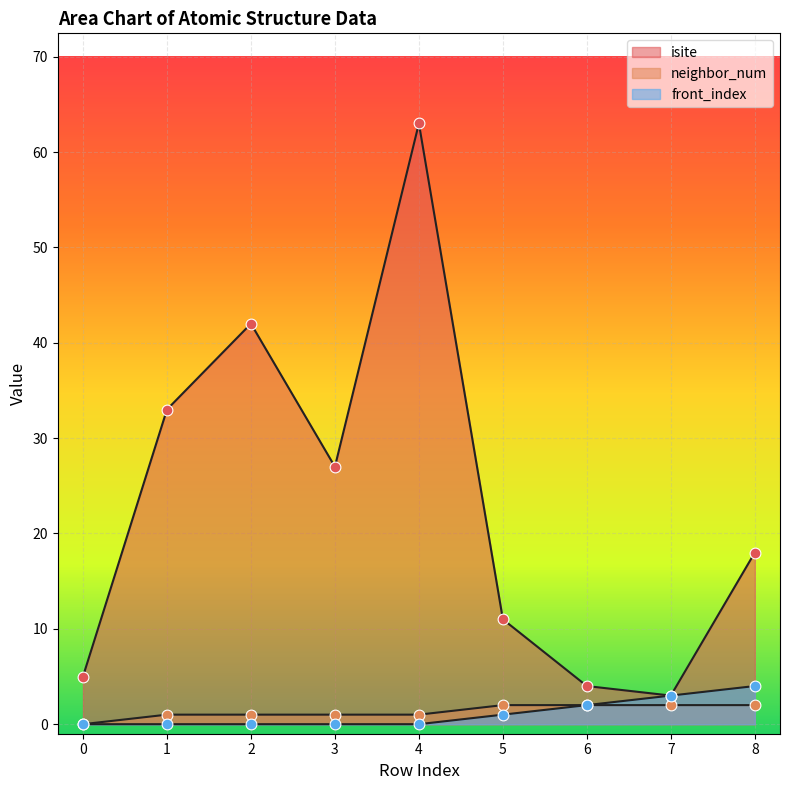

Is the value of front_index at 5 greater than the value of isite at 0?

No